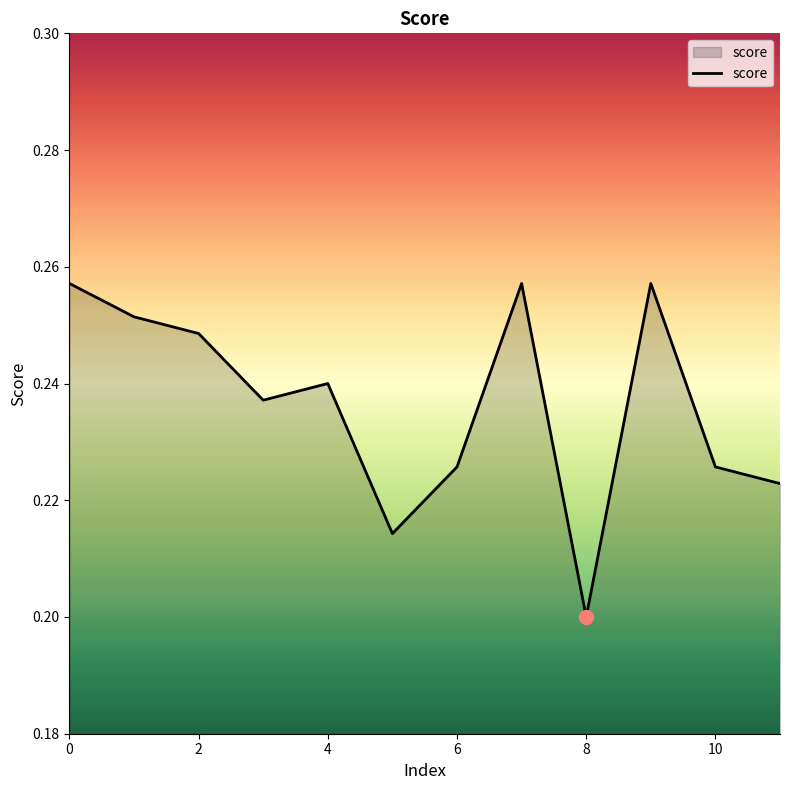

Count the number of categories in the chart.

12